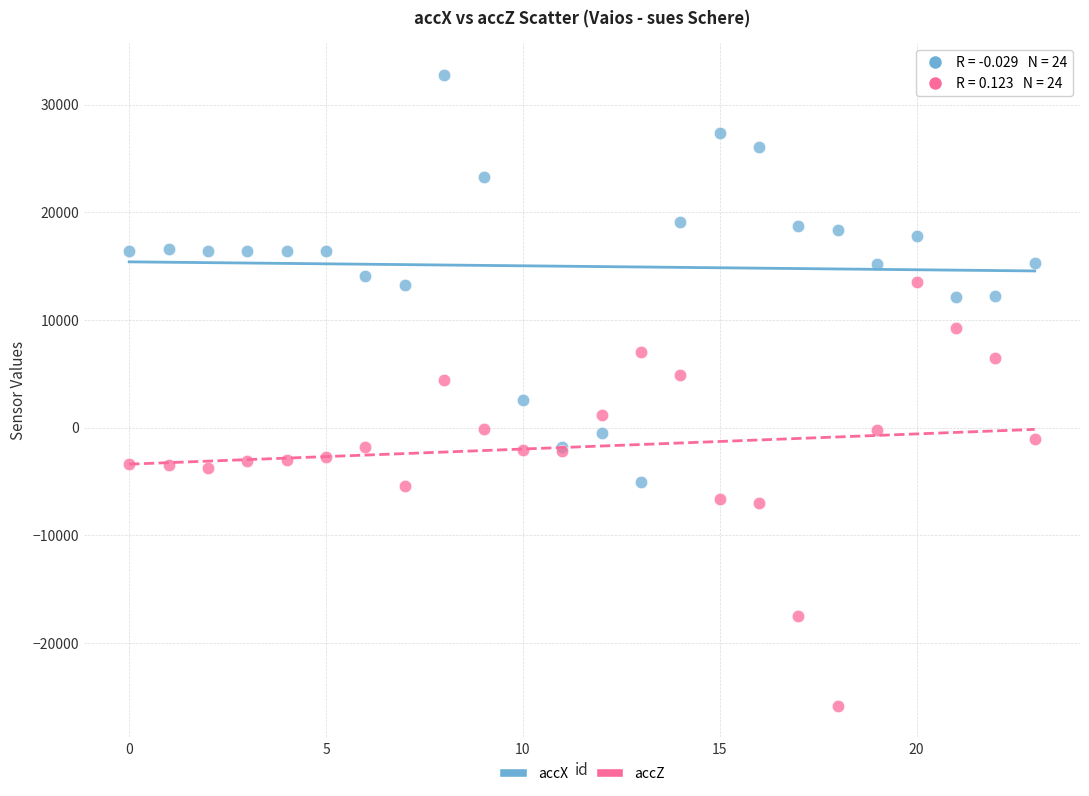

Which series contains the lowest Y value?

accZ